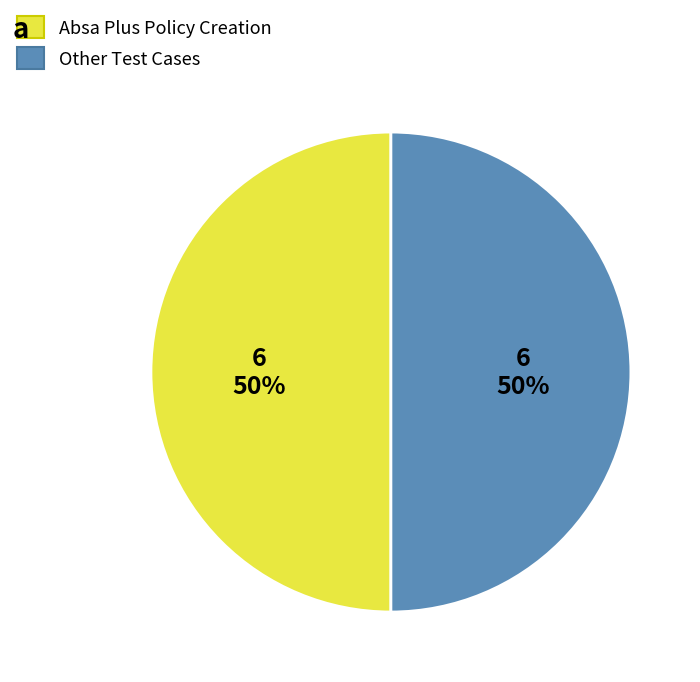

To the nearest percent, what is the average slice percentage?

50%